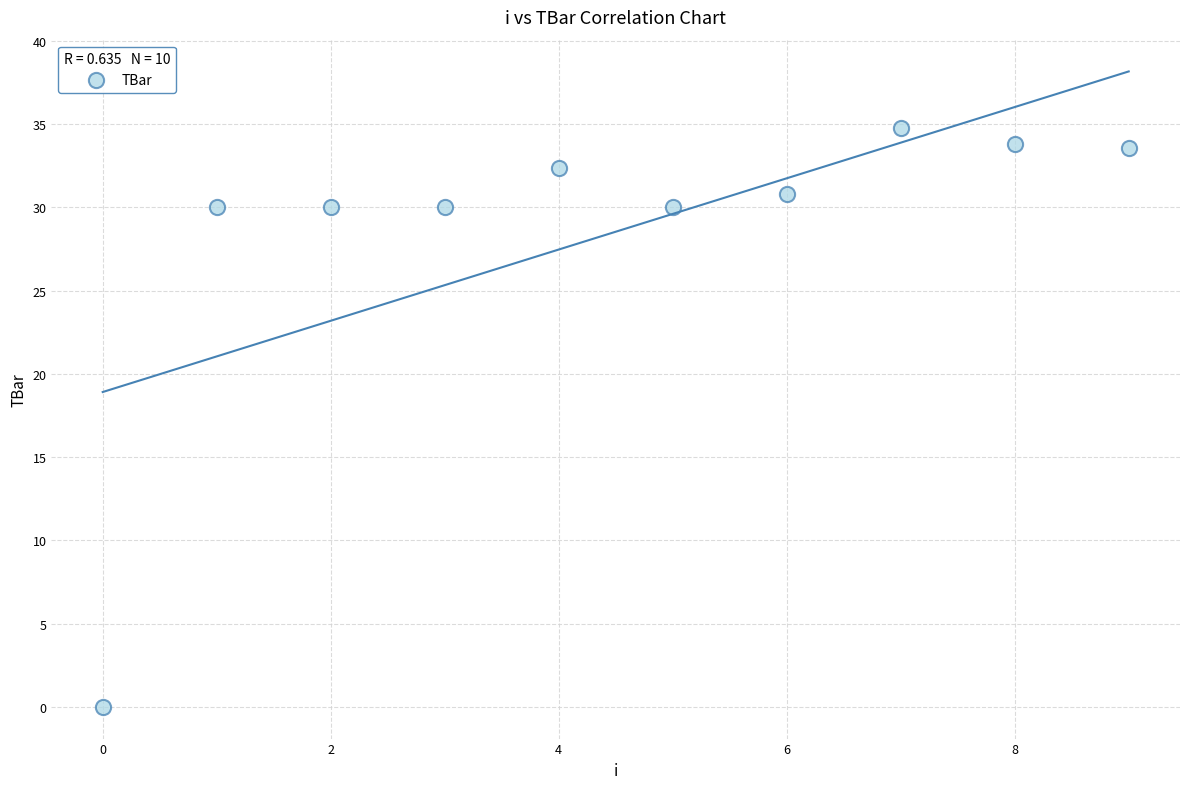

What is the range of Y values (max minus min)?

34.8